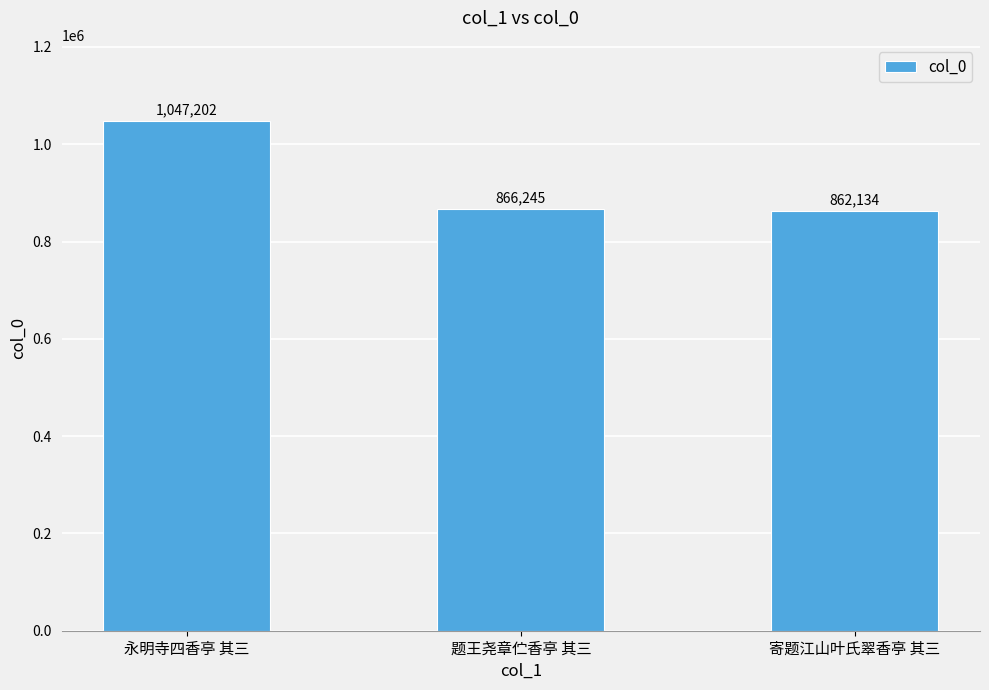

Approximately how many times larger is the value at 永明寺四香亭 其三 compared to 寄题江山叶氏翠香亭 其三?

1.2